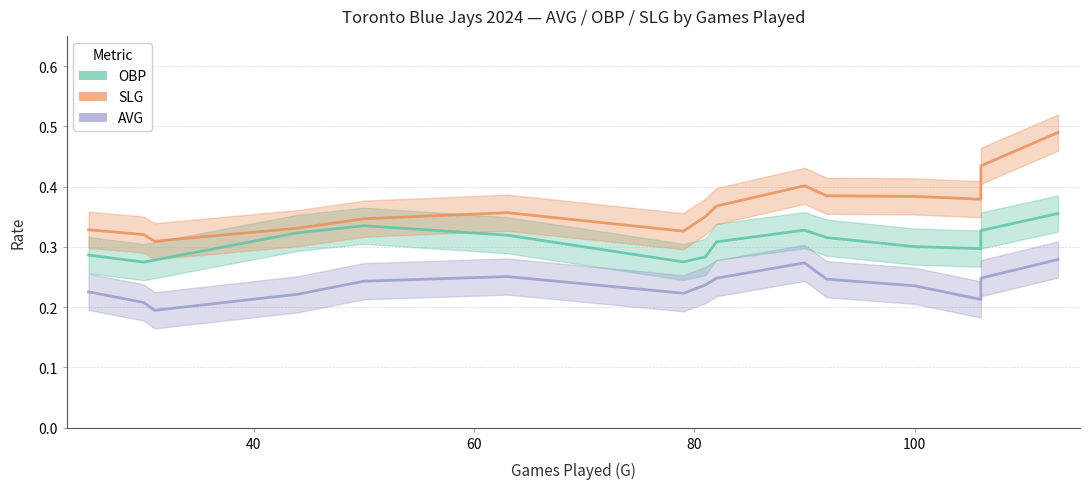

How many lines are shown in the chart?

3